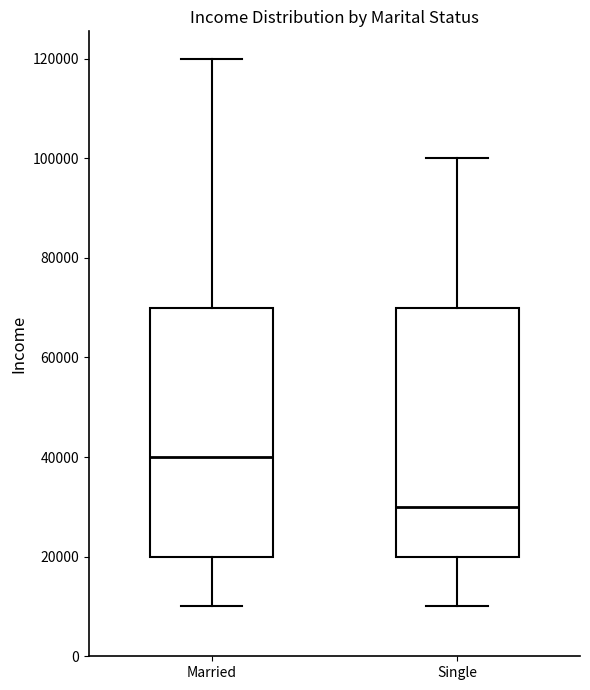

Where does the median line of the box for Single sit on the y-axis? The values are not printed on the chart, so give them approximately, as read against the axis.

30000